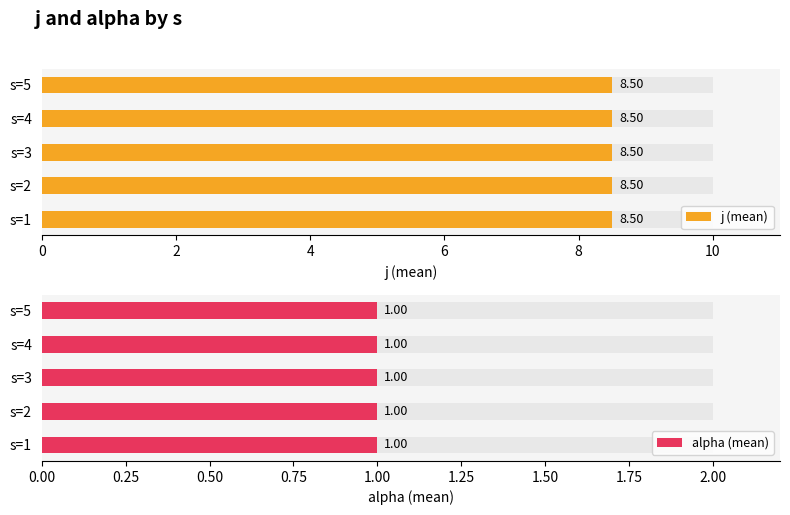

Which series has the largest range (max minus min)?

j